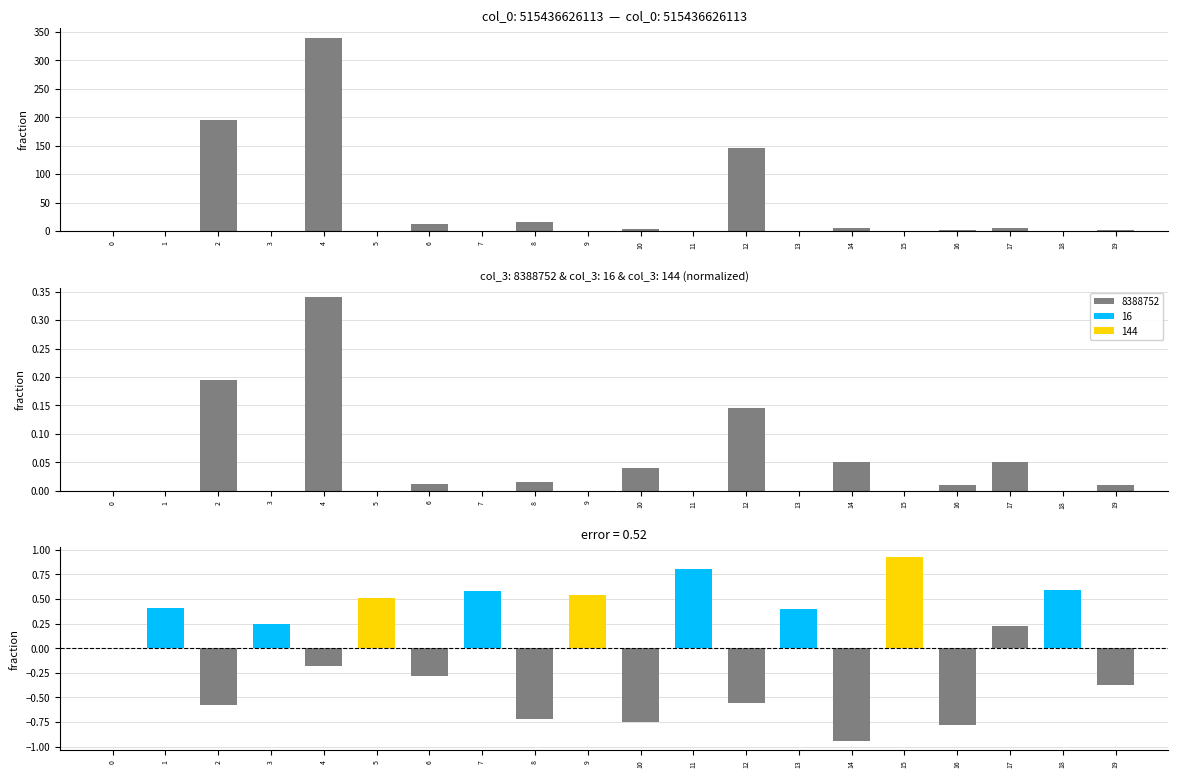

Which series has the largest total across all categories?

col_1